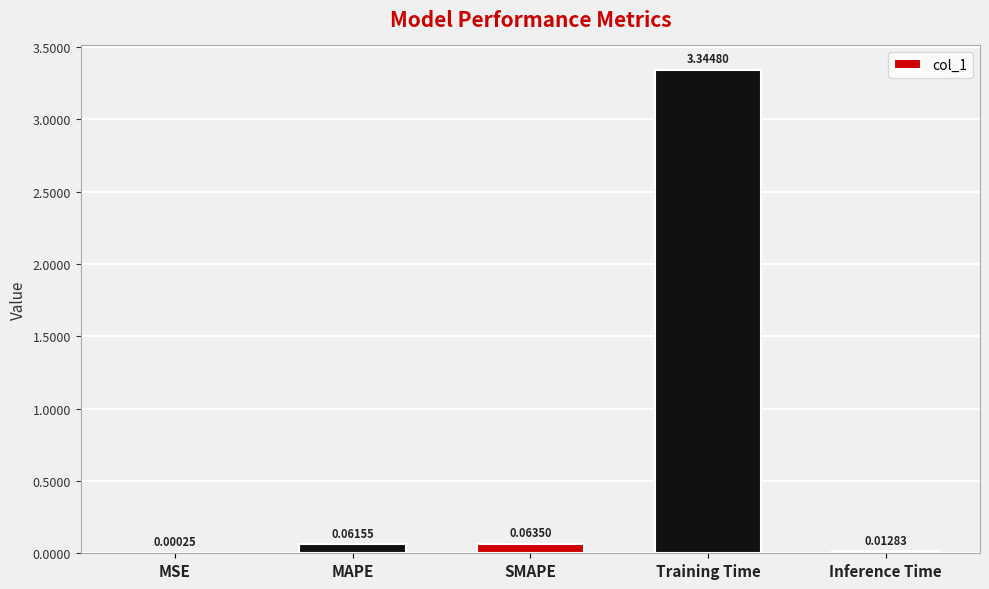

Does the chart contain stacked bars?

No